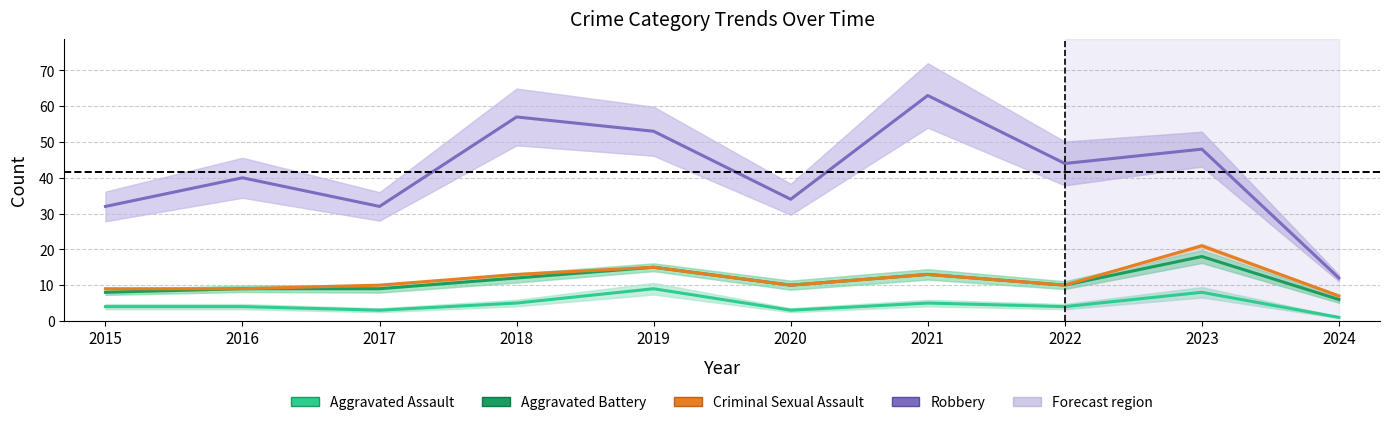

Is this an area chart (filled region under the line)?

No